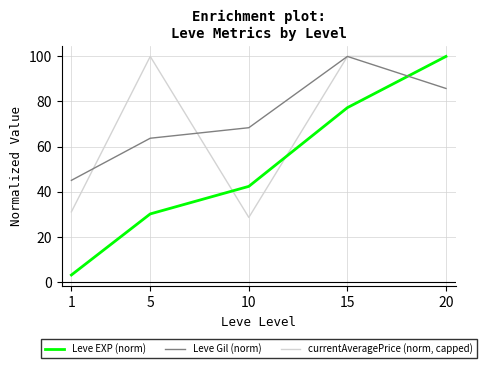

Where does the Leve EXP (norm) series first go above 42?

10